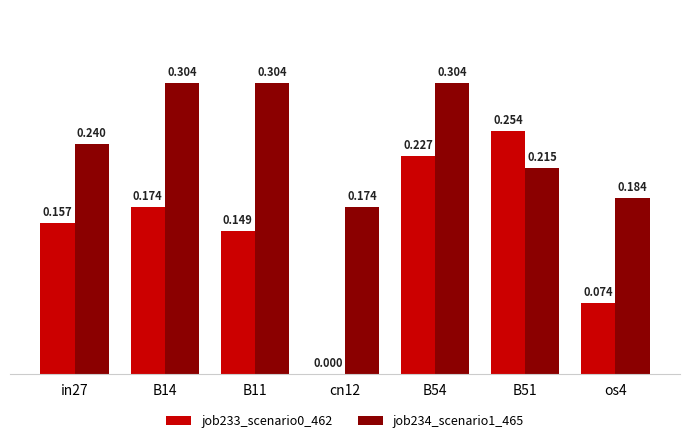

The job233_scenario0_462 series shows 0.3 at B54. True or false?

False